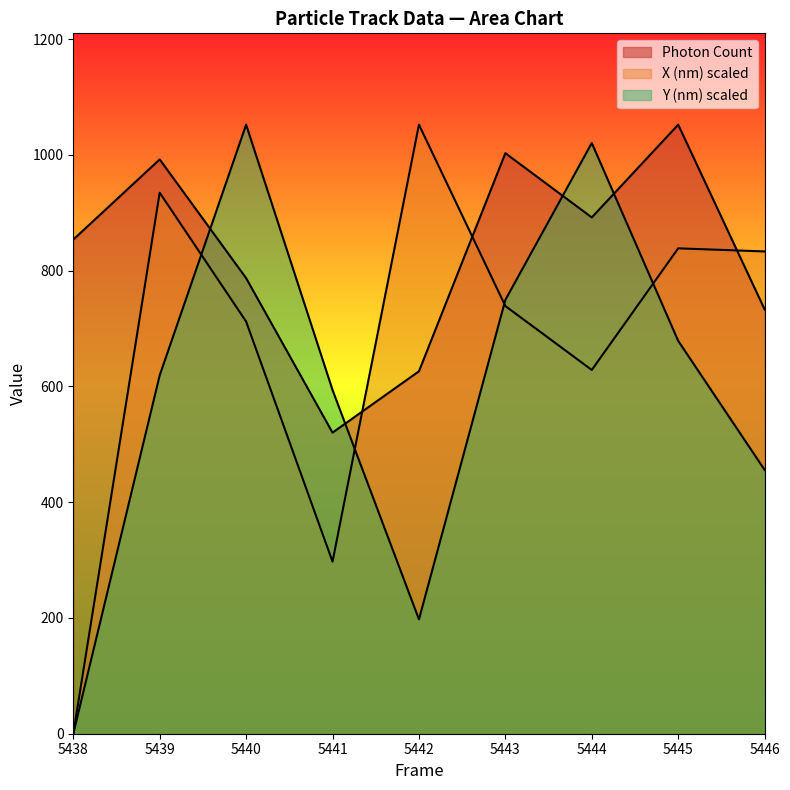

Reading right to left, transcribe all the data shown in this chart.

Photon Count: 733.0	1052.2	891.9	1002.9	626.1	520.2	787.1	992.2	853.7
X (nm): 833.2	838.5	628.5	738.8	1052.2	297.3	712.1	934.7	0.0
Y (nm): 455.8	678.7	1020.5	749.6	197.5	593.8	1052.2	619.2	0.0